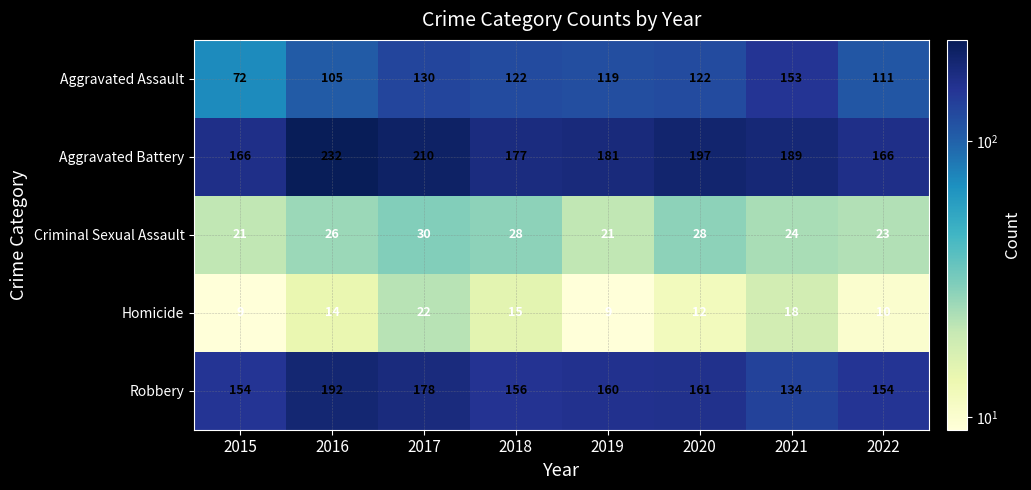

What is the sum of all Homicide values?

109